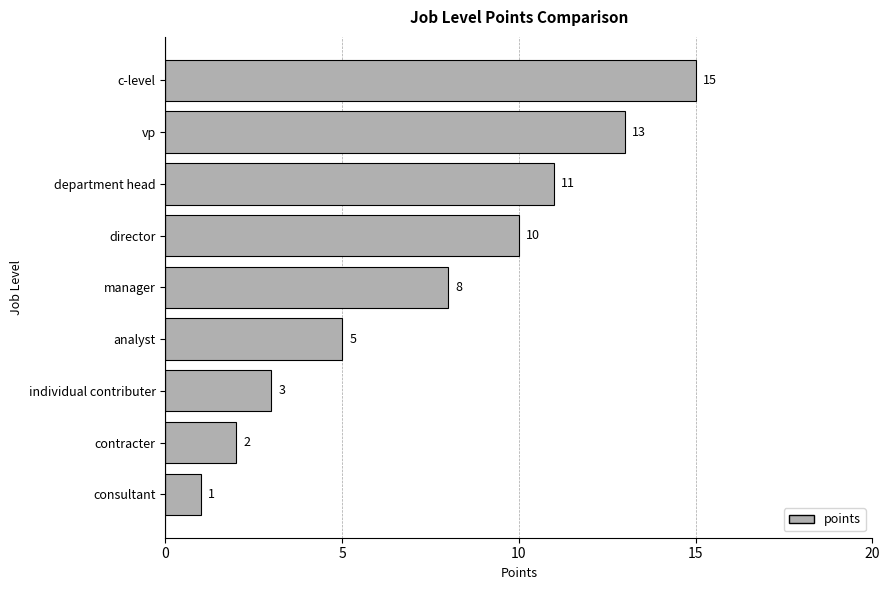

How many values are below 8?

4